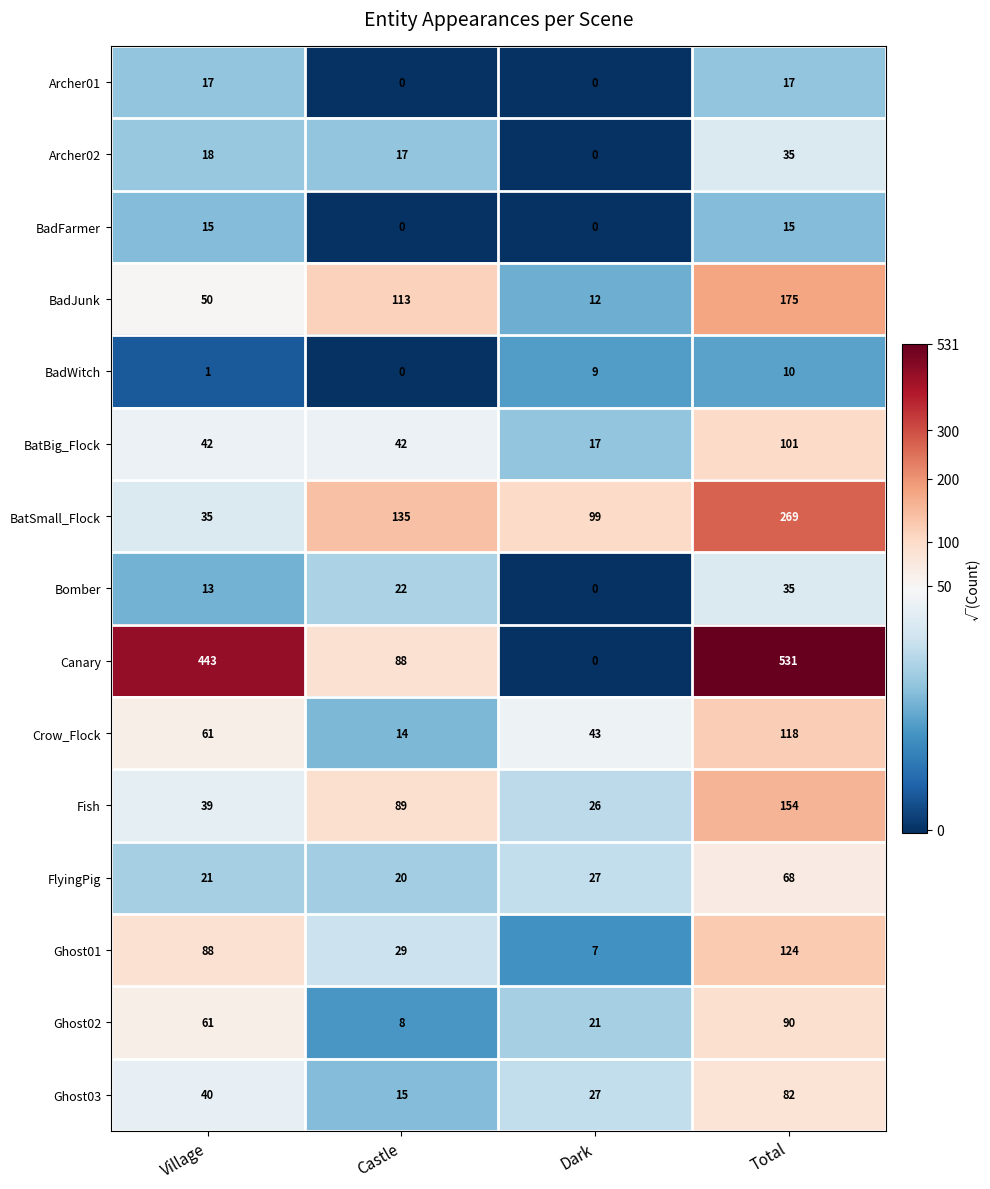

The value of Ghost02 at Village is 29. True or false?

False